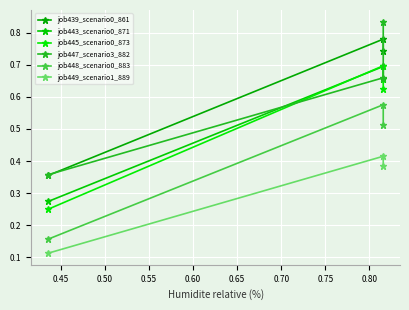

What are all the series names shown in the legend?

job439_scenario0_861, job443_scenario0_871, job445_scenario0_873, job447_scenario3_882, job448_scenario0_883, job449_scenario1_889